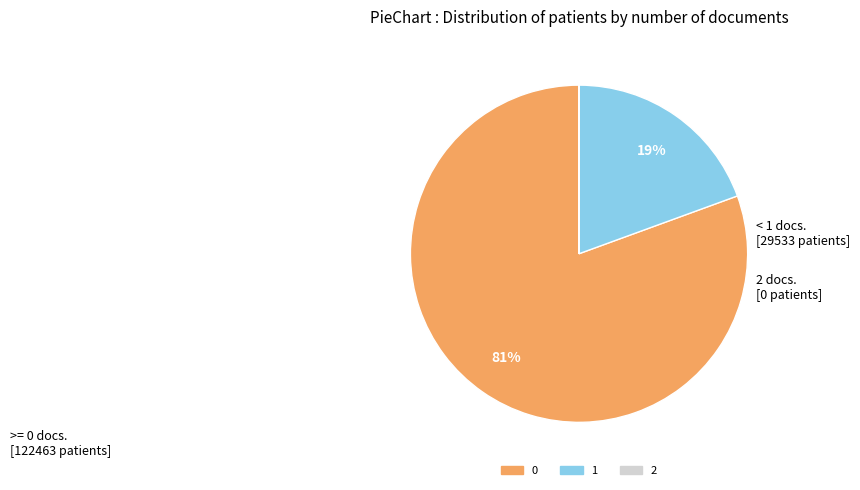

Is it true that 1 is 19% of the pie?

True